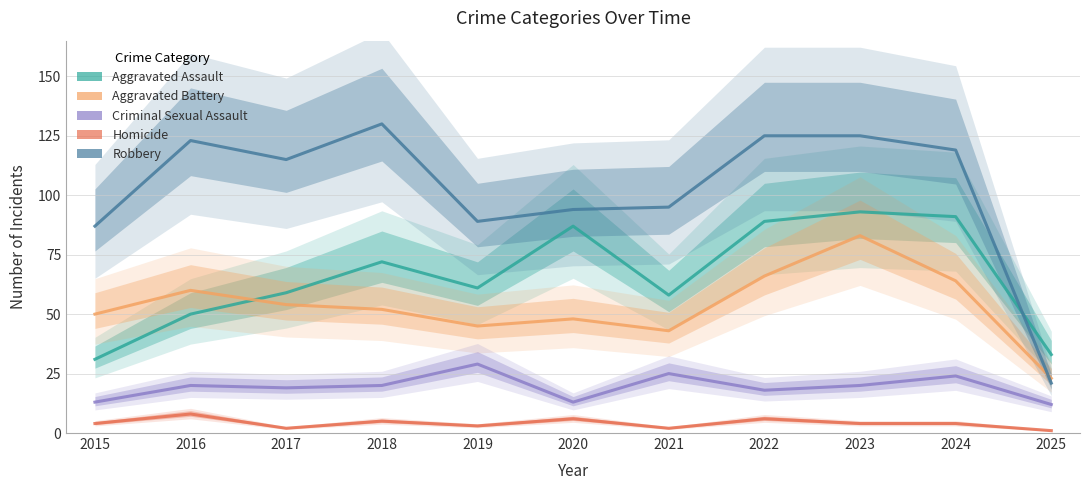

True or false: Robbery and Homicide cross at least once.

False